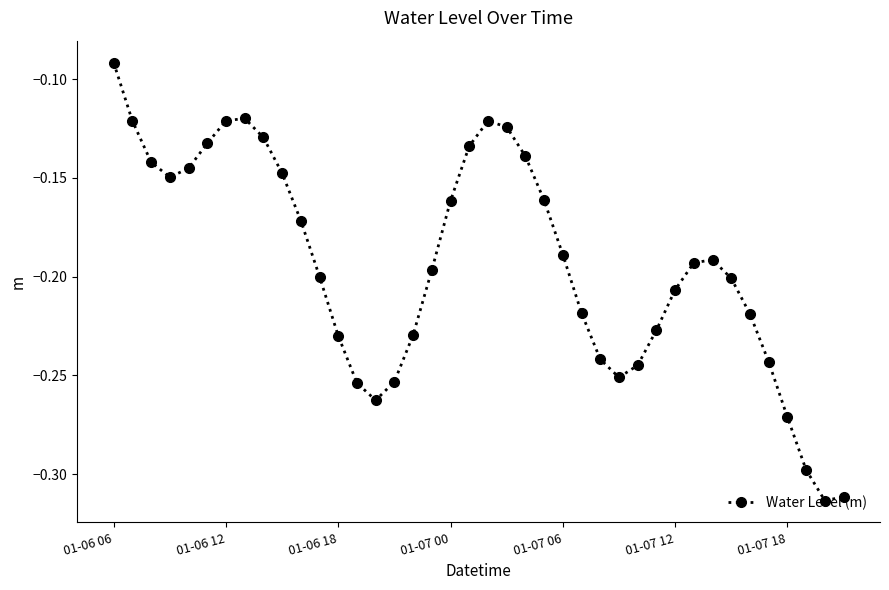

How many points are higher than both their immediate neighbors (excluding endpoints)?

3